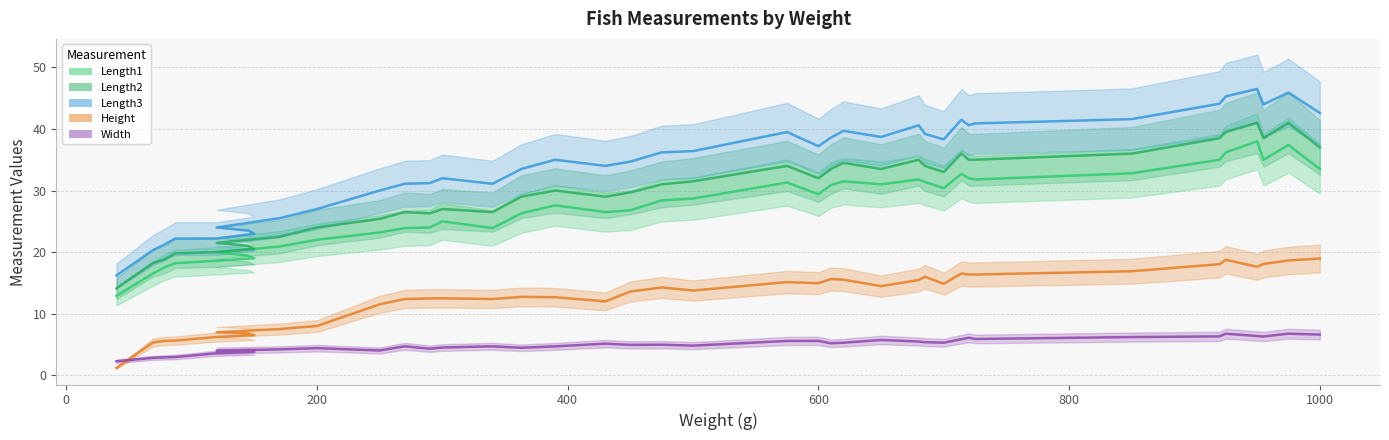

List the series in order of their peak value, lowest first.

Width, Height, Length1, Length2, Length3